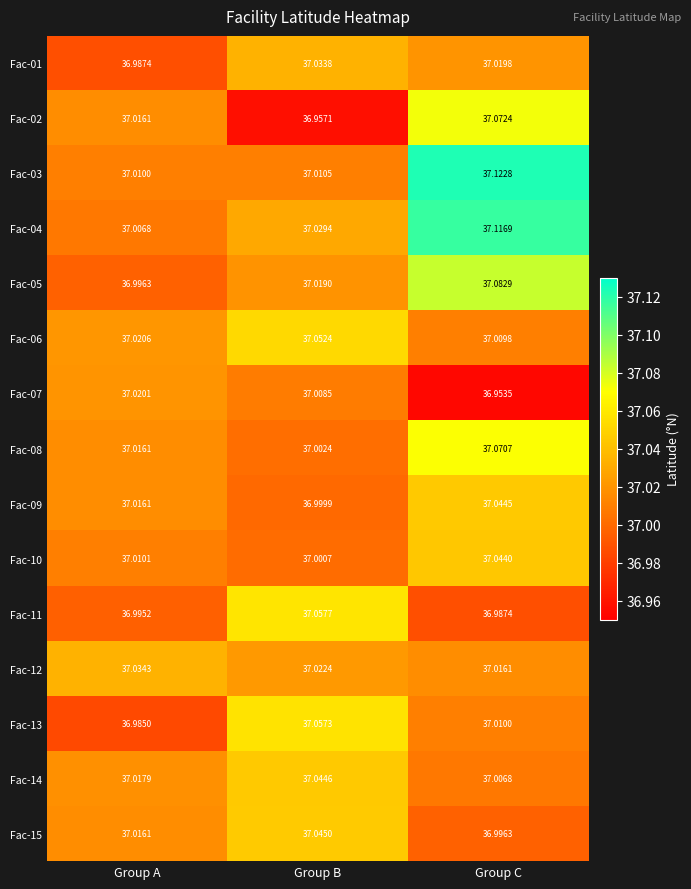

At which category is the sum across all series the highest?

Group C